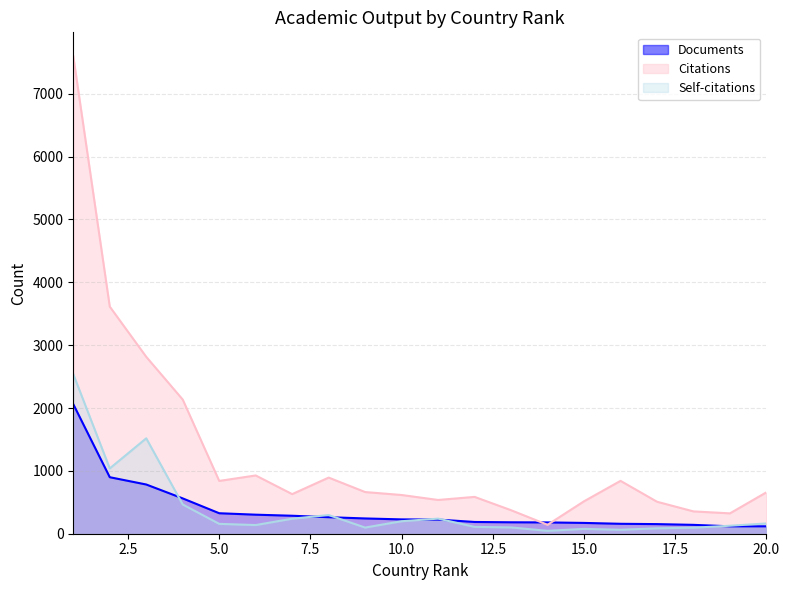

Which category has the highest value across all series?

1